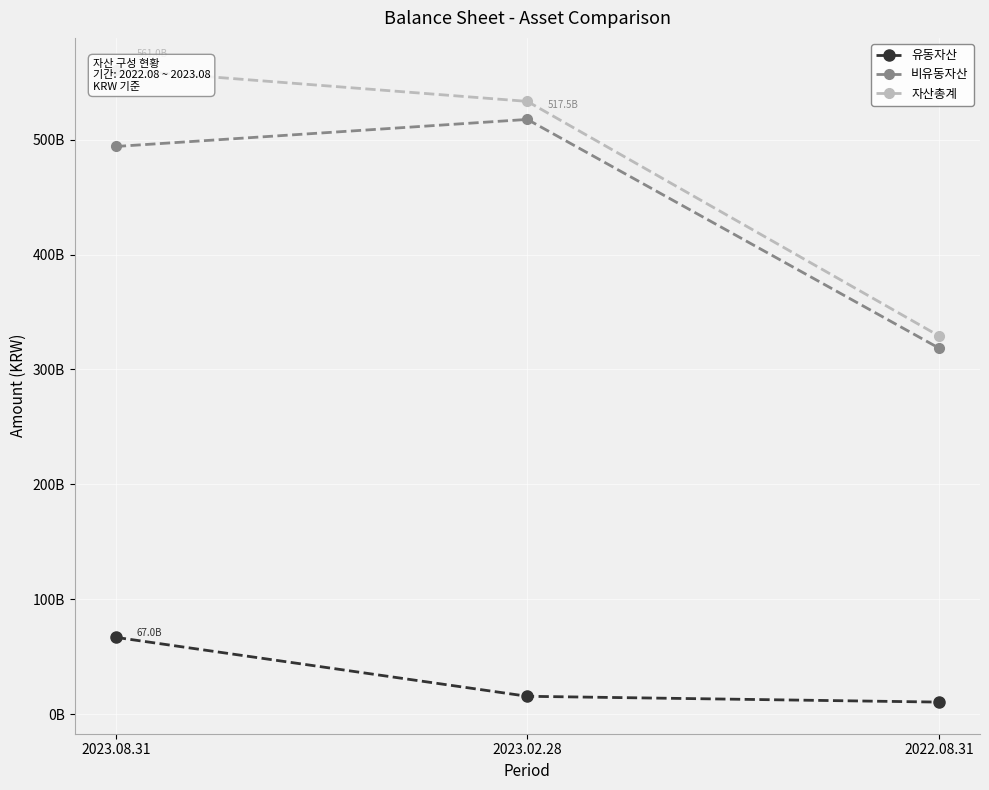

What is the value of the 비유동자산 point at the 1st from the left?

493995971415